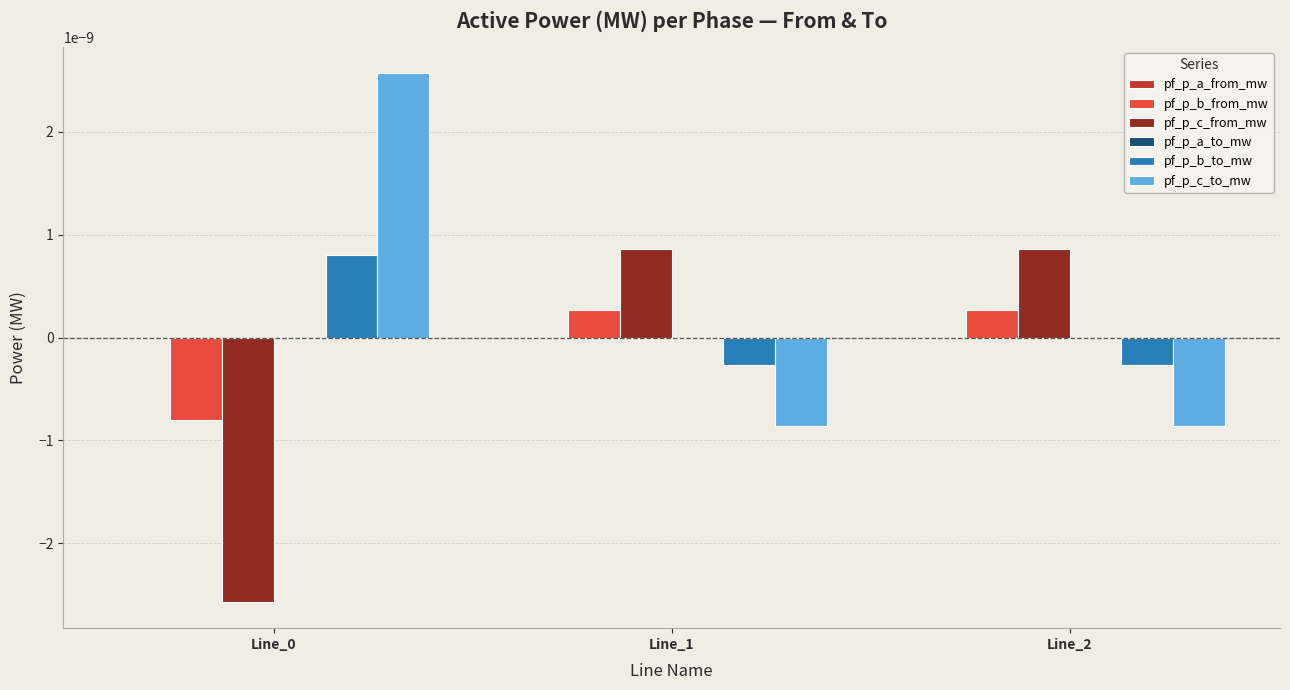

Are the bars horizontal?

No